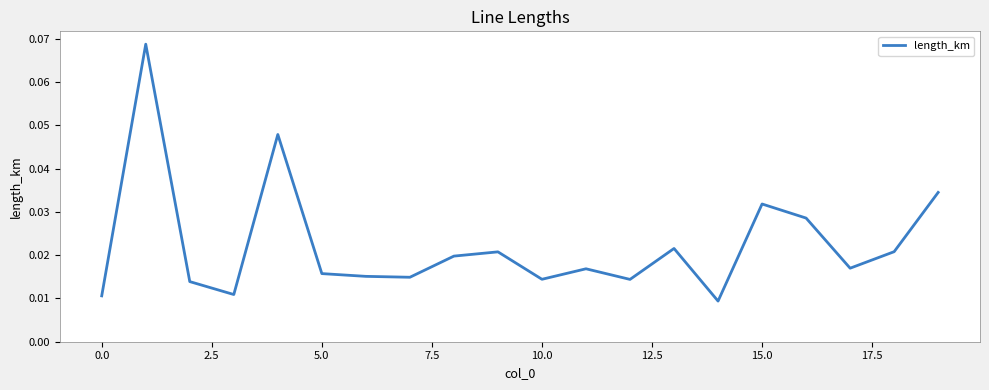

Does the chart display data point markers on the line(s)?

No